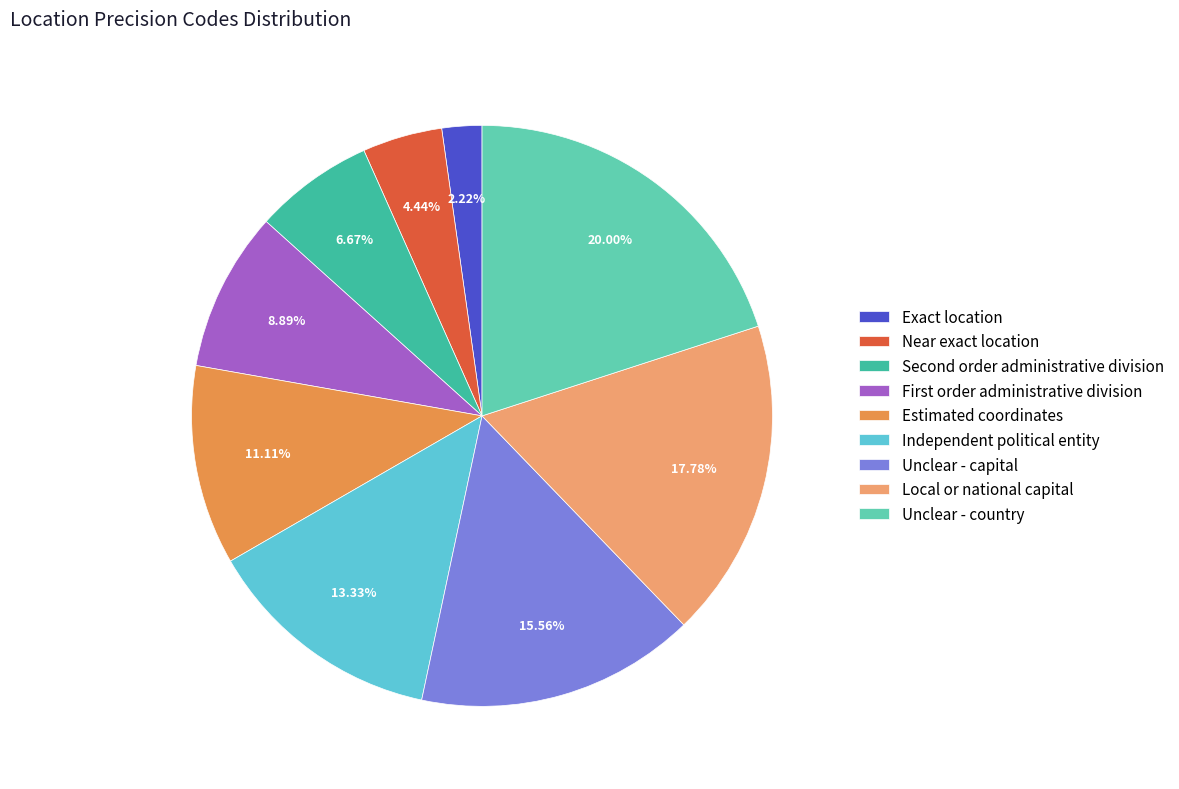

Do Unclear - country and Local or national capital together represent more than half of the pie?

No